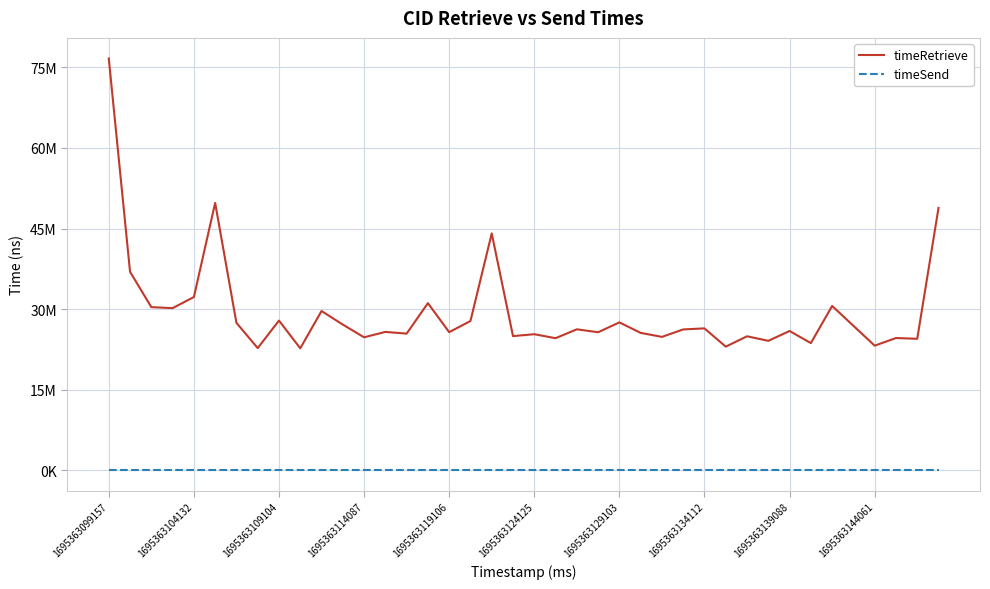

List the series in order of their peak value, highest first.

timeRetrieve, timeSend